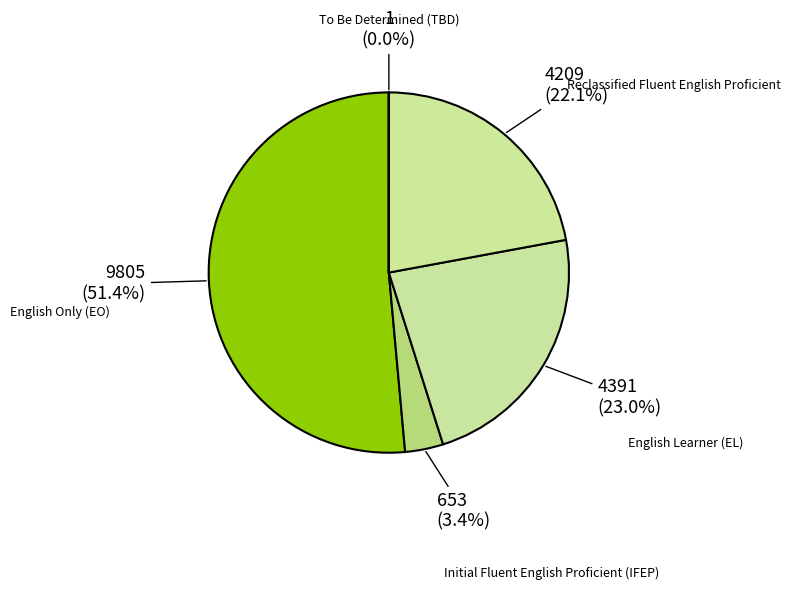

To the nearest percent, what is the average slice percentage?

20%